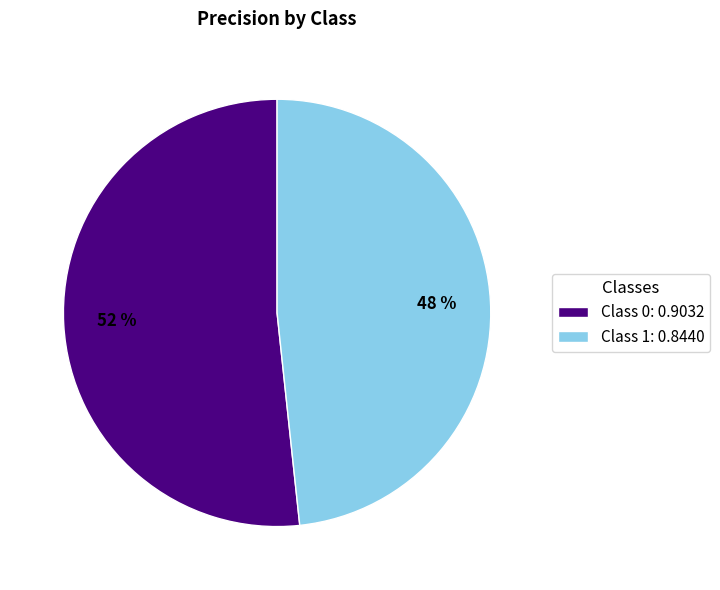

Which category has the smallest portion of the pie?

Class 1: 0.8440